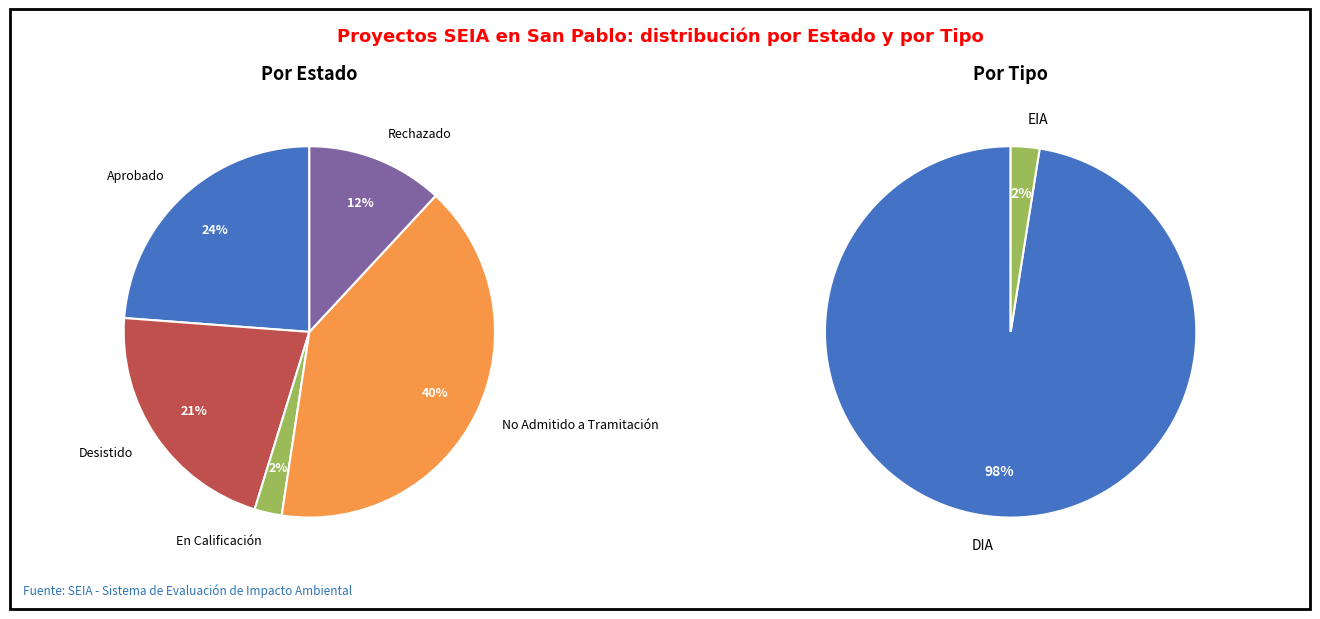

Does No Admitido a Tramitación represent more than half of the total?

No